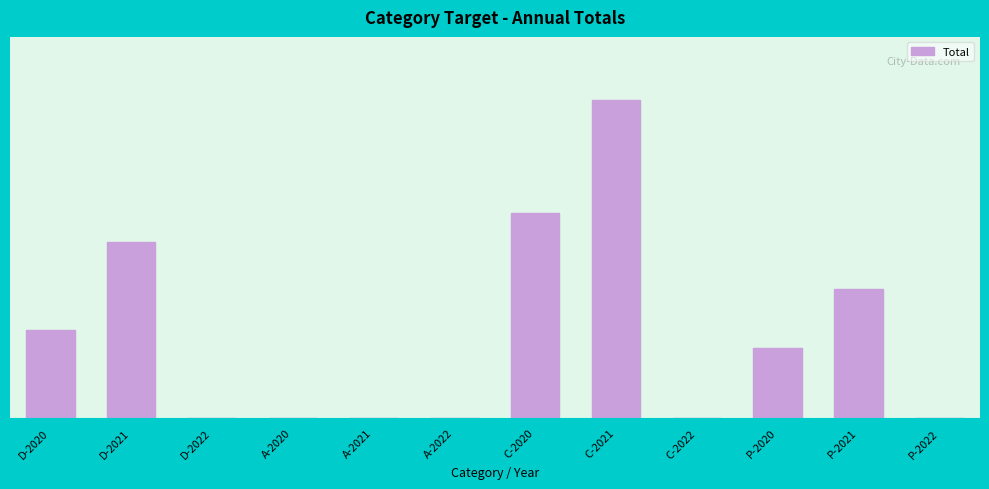

Are the bars horizontal?

No